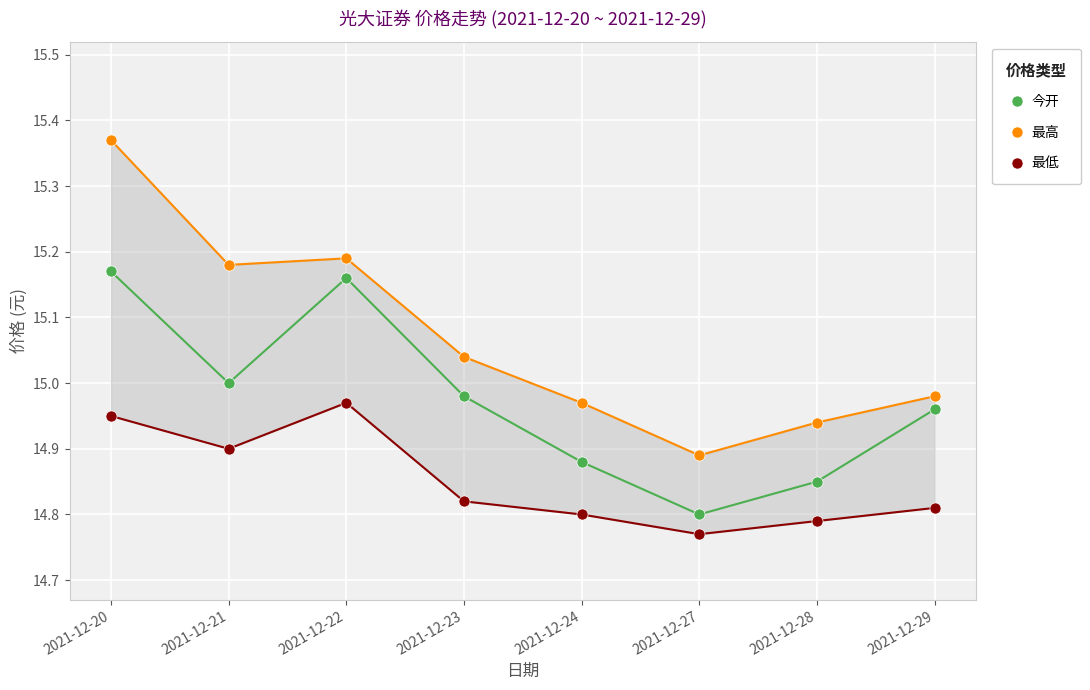

Which series changed the most between 2021-12-20 and 2021-12-27?

最高